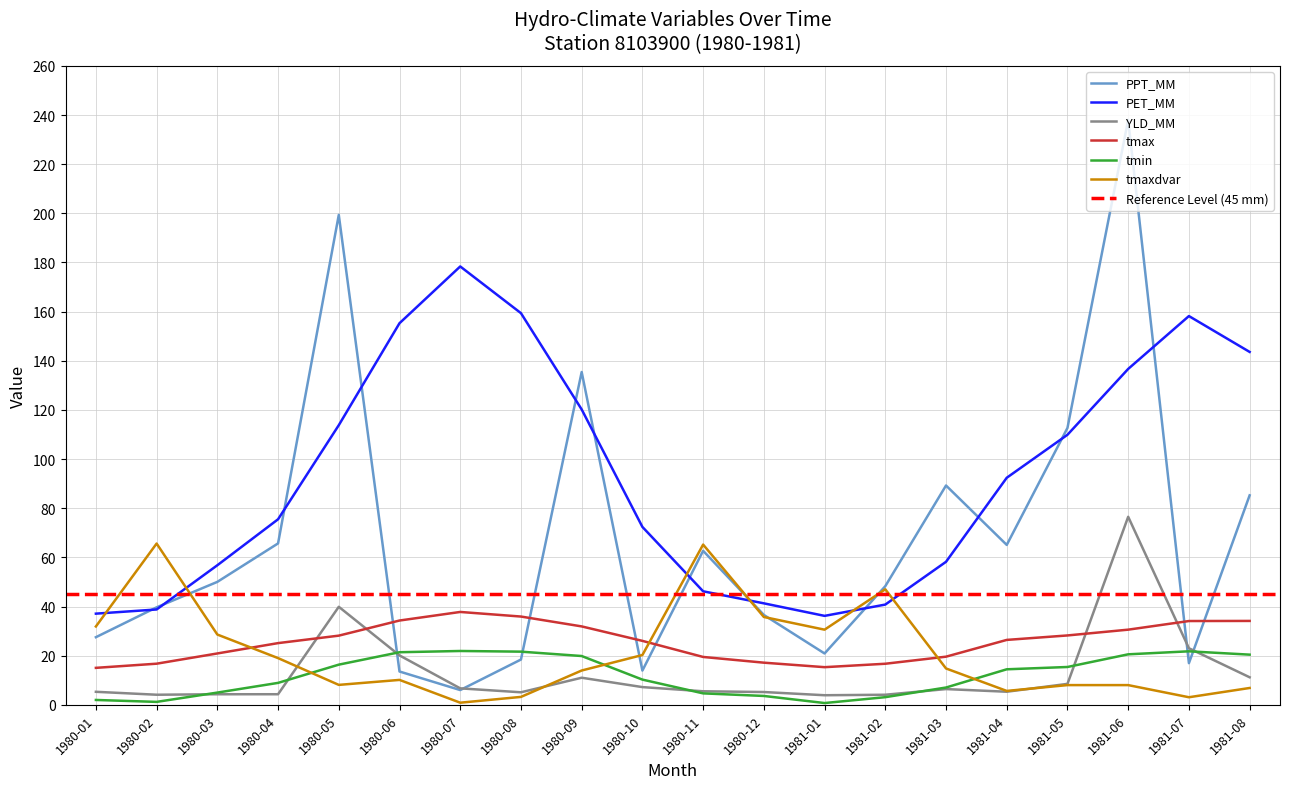

What is the spread (max minus min) of values at 1981-04?

87.1